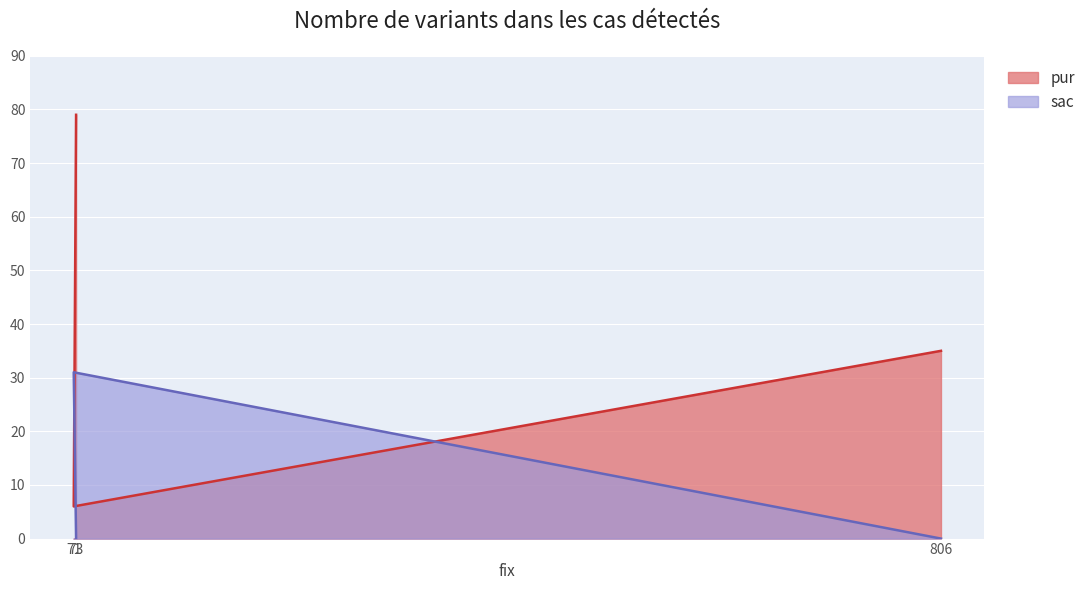

The pur series shows 15 at 806. True or false?

False